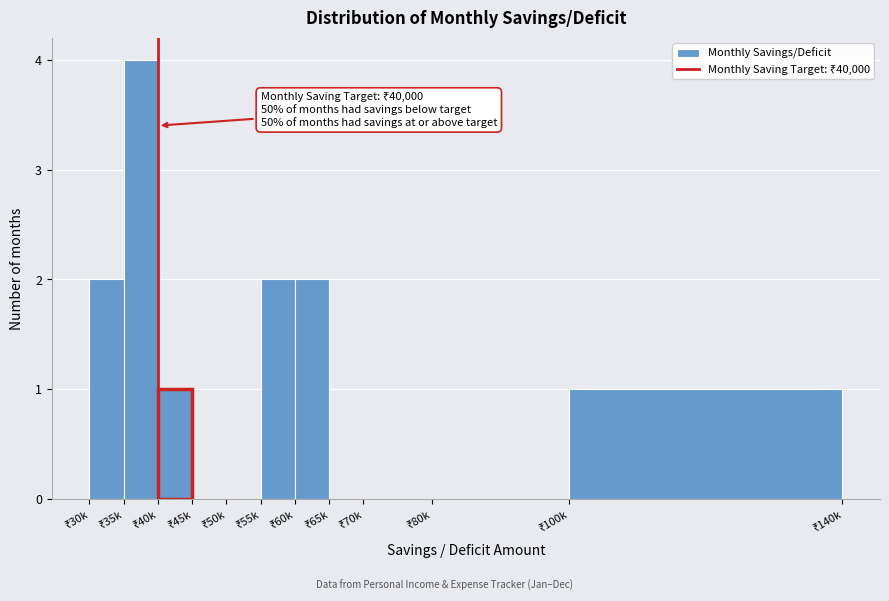

What is the sum of all values?

12